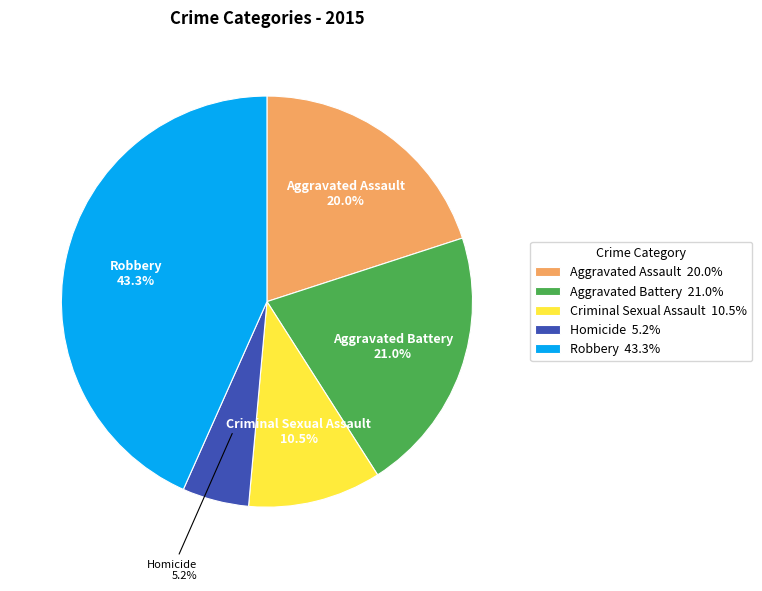

What is the total percentage of Homicide and Criminal Sexual Assault?

15.7%